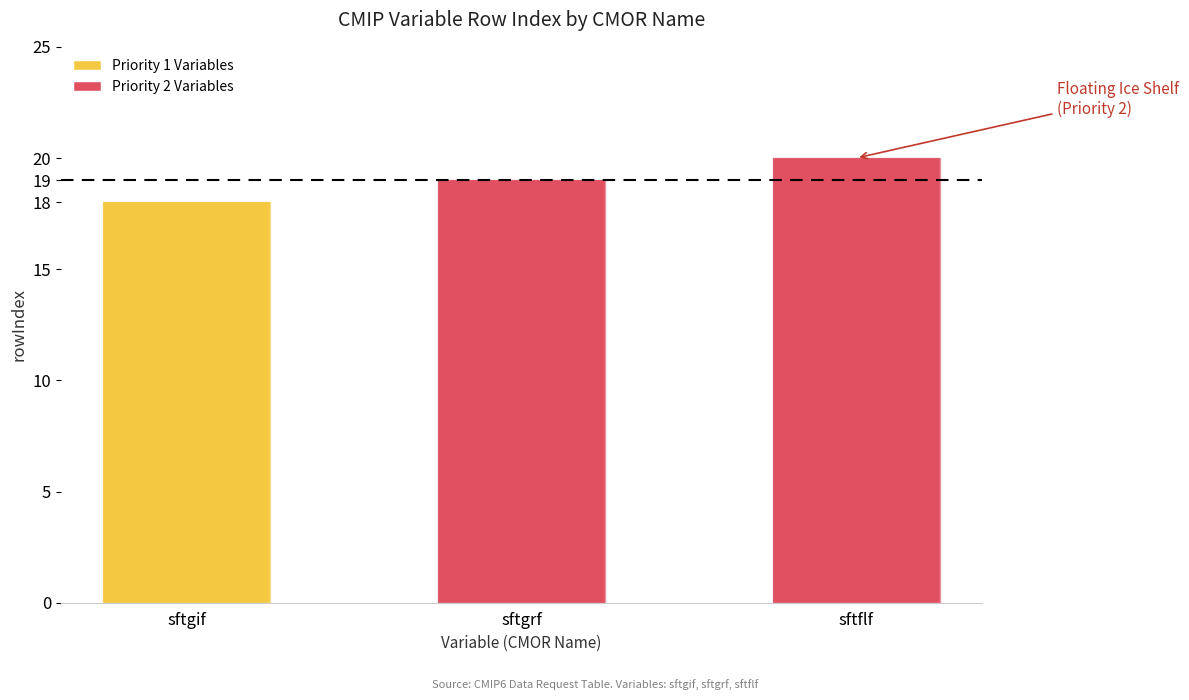

Rank the categories by value from highest to lowest.

sftflf, sftgrf, sftgif